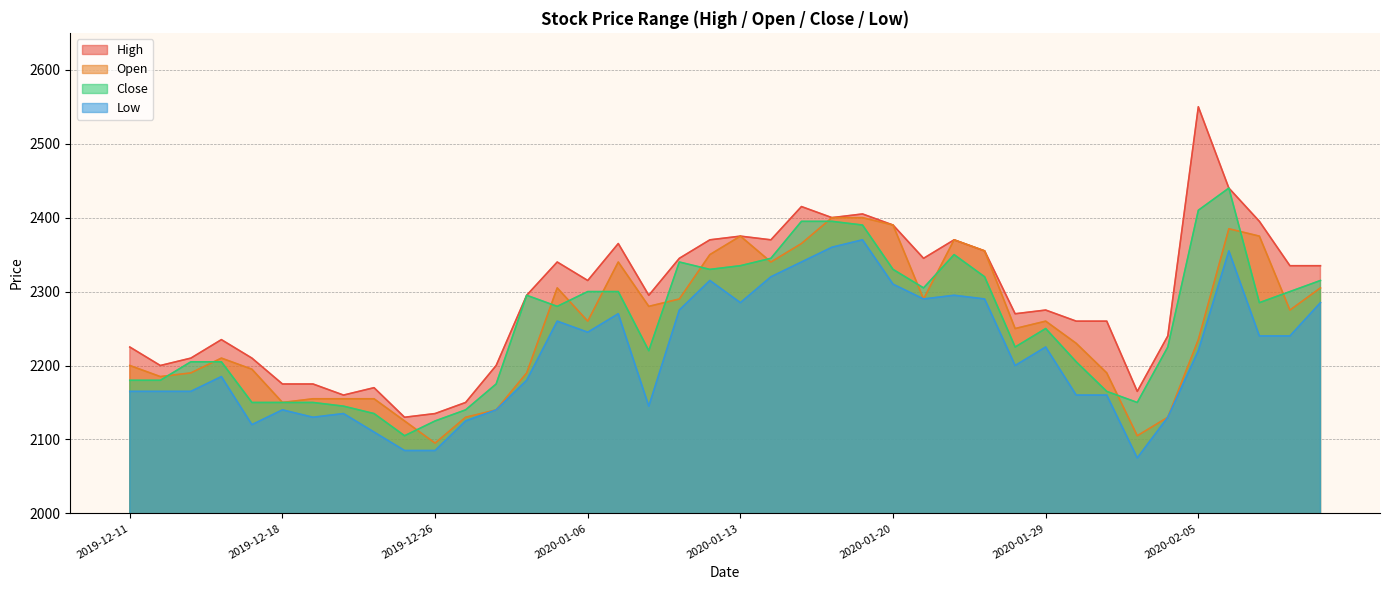

What is the label of the 3rd point from the right?

2020-02-07